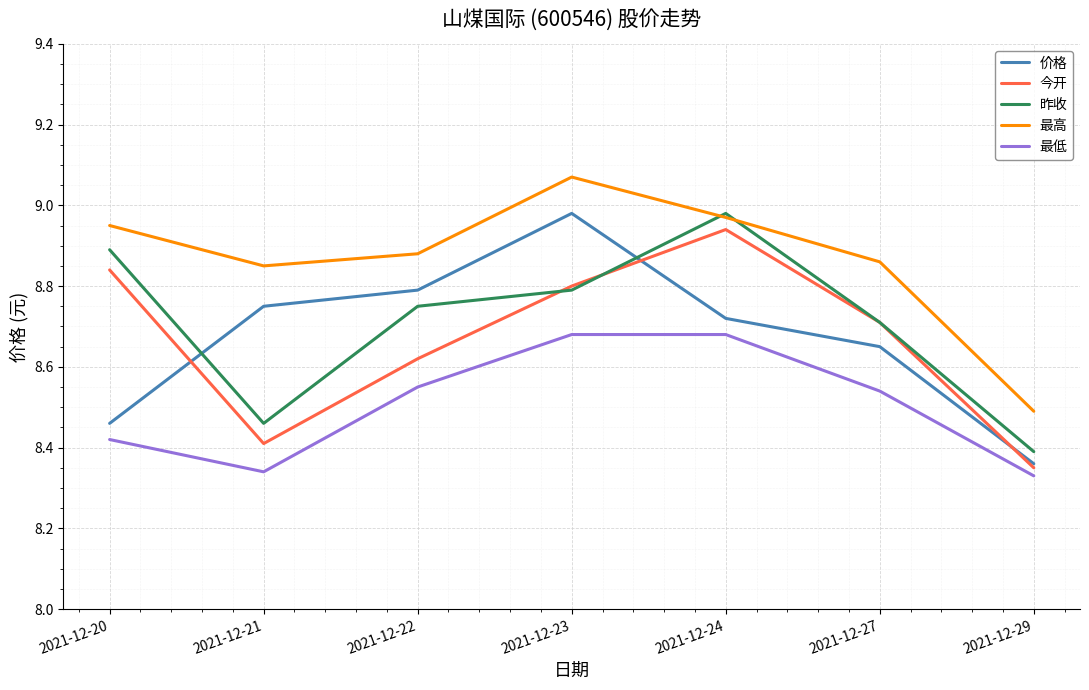

Where is 最高 nearest to the value 8?

2021-12-29